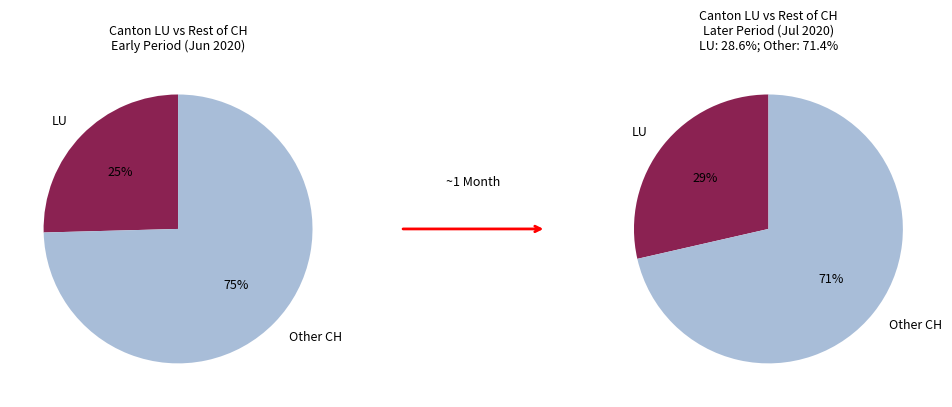

True or false: 1 accounts for 67% of the total.

False